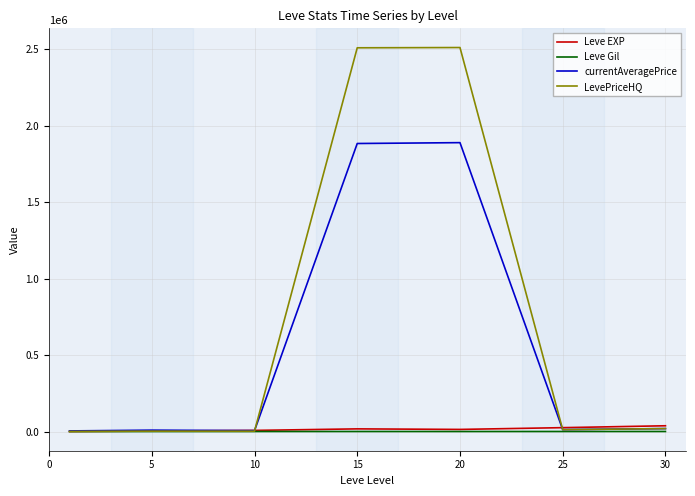

How many lines are shown in the chart?

4